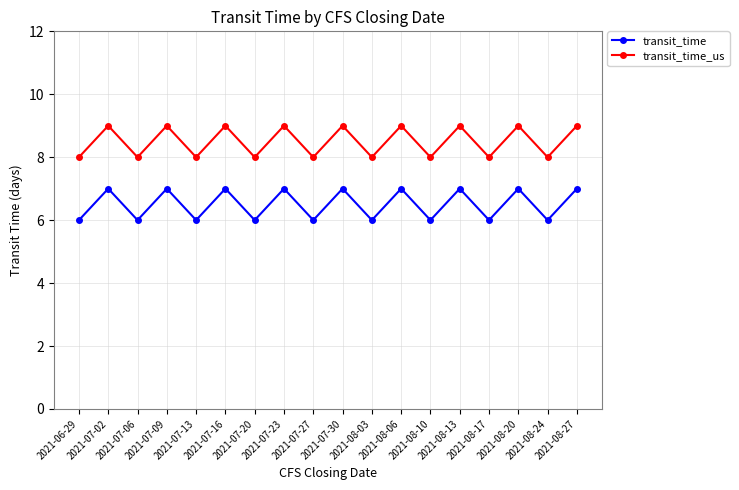

What is the highest value of the transit_time series?

7